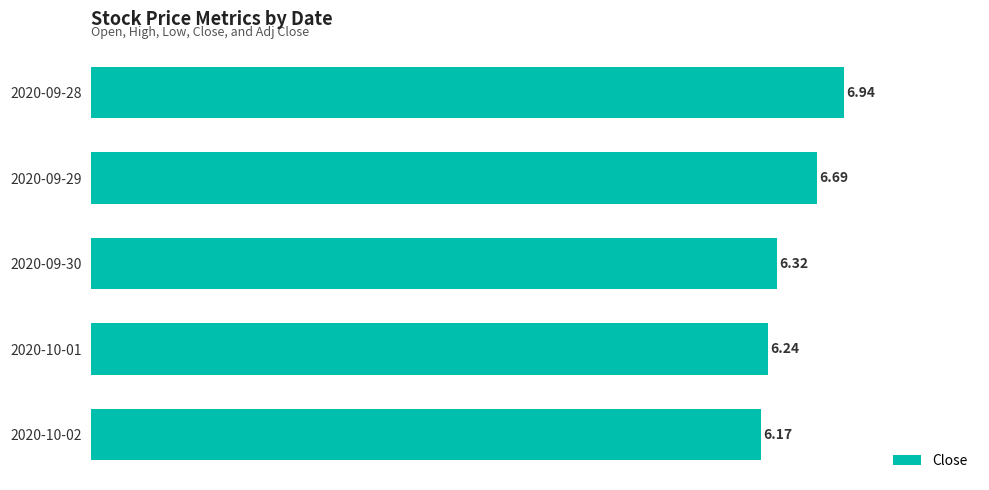

Approximately how many times larger is the value at 2020-10-02 compared to 2020-09-30?

1.0